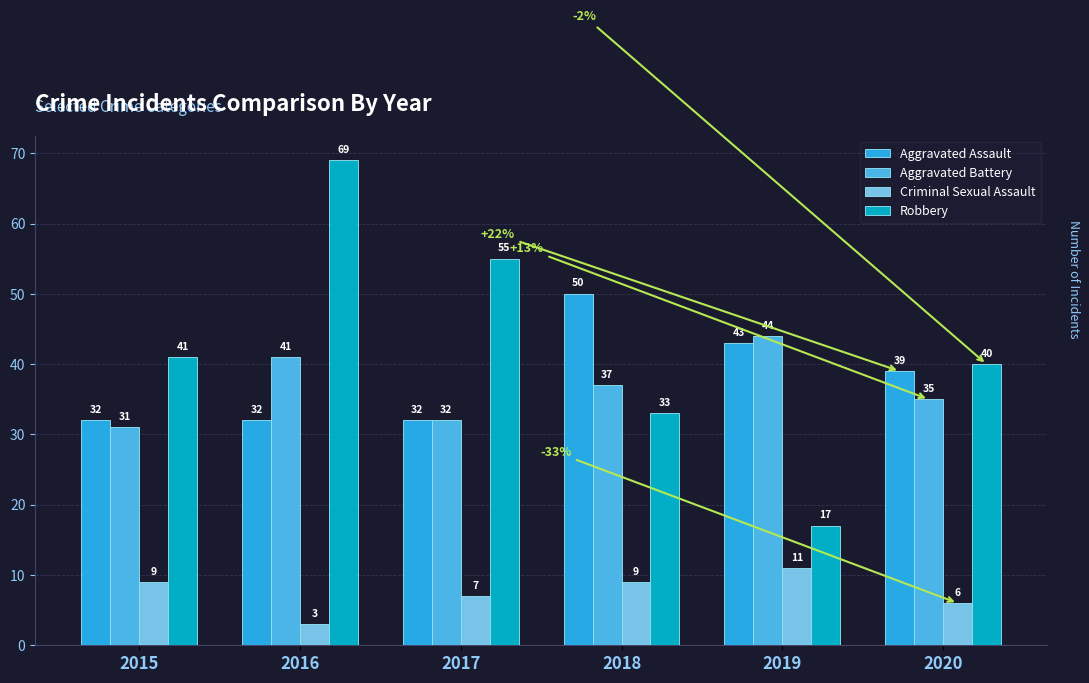

What is the difference between the Aggravated Battery values at 2016 and 2015?

10